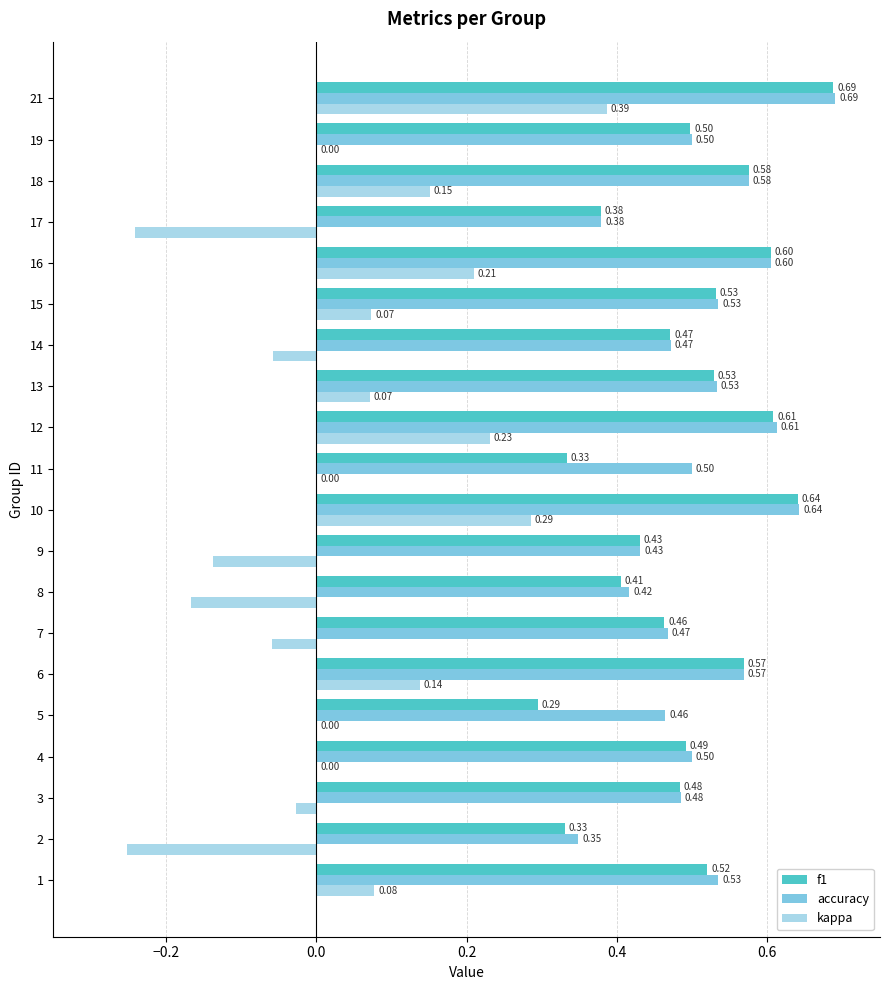

What is the sum of the f1 values at 4 and 13?

1.0